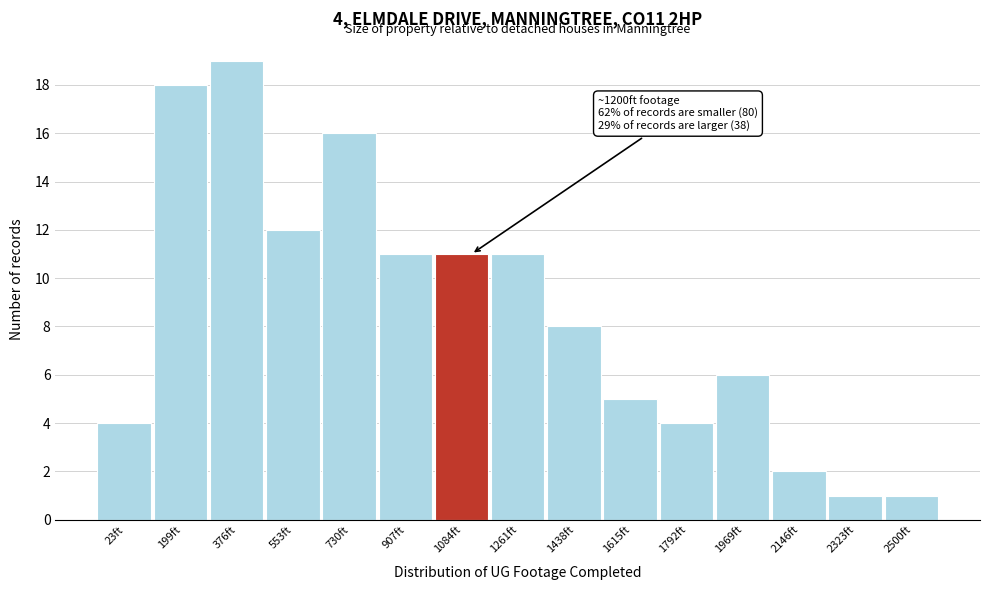

Reading left to right, list all the values displayed in this chart.

4	18	19	12	16	11	11	11	8	5	4	6	2	1	1